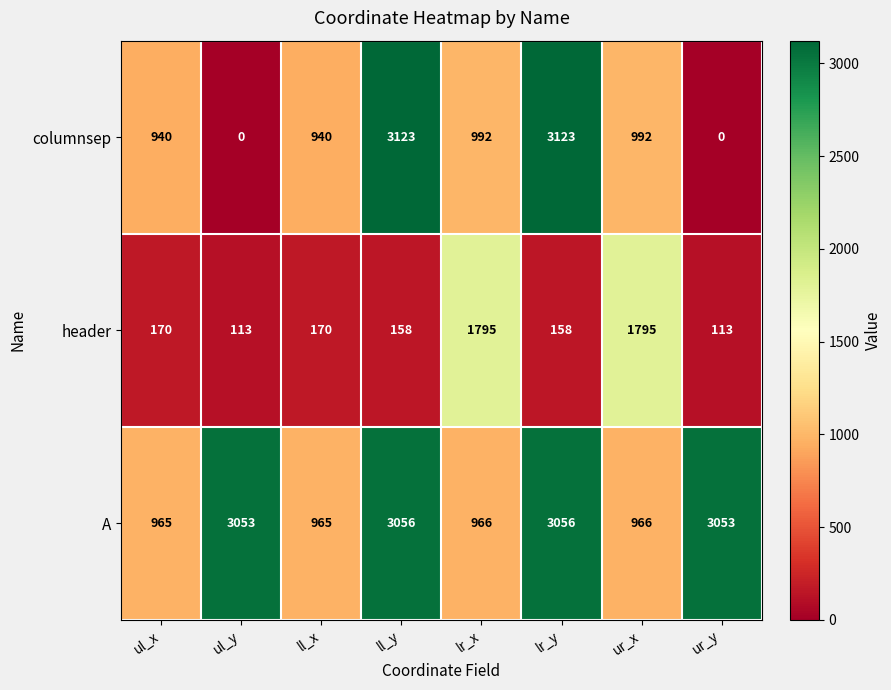

Is it true that A equals 4028 at ur_y?

False